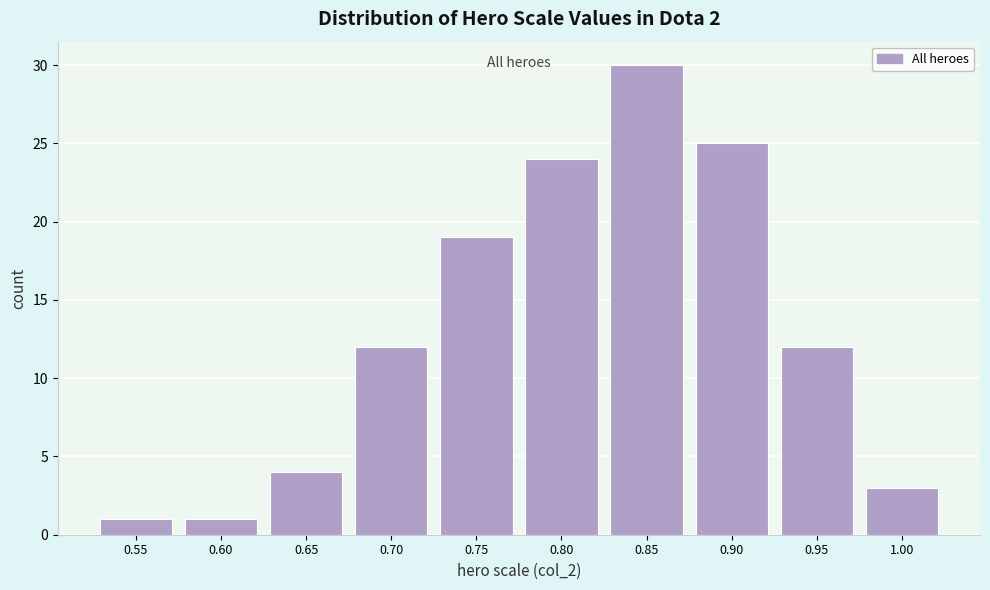

Reading left to right, transcribe all the data shown in this chart.

0.55=1	0.60=1	0.65=4	0.70=12	0.75=19	0.80=24	0.85=30	0.90=25	0.95=12	1.00=3